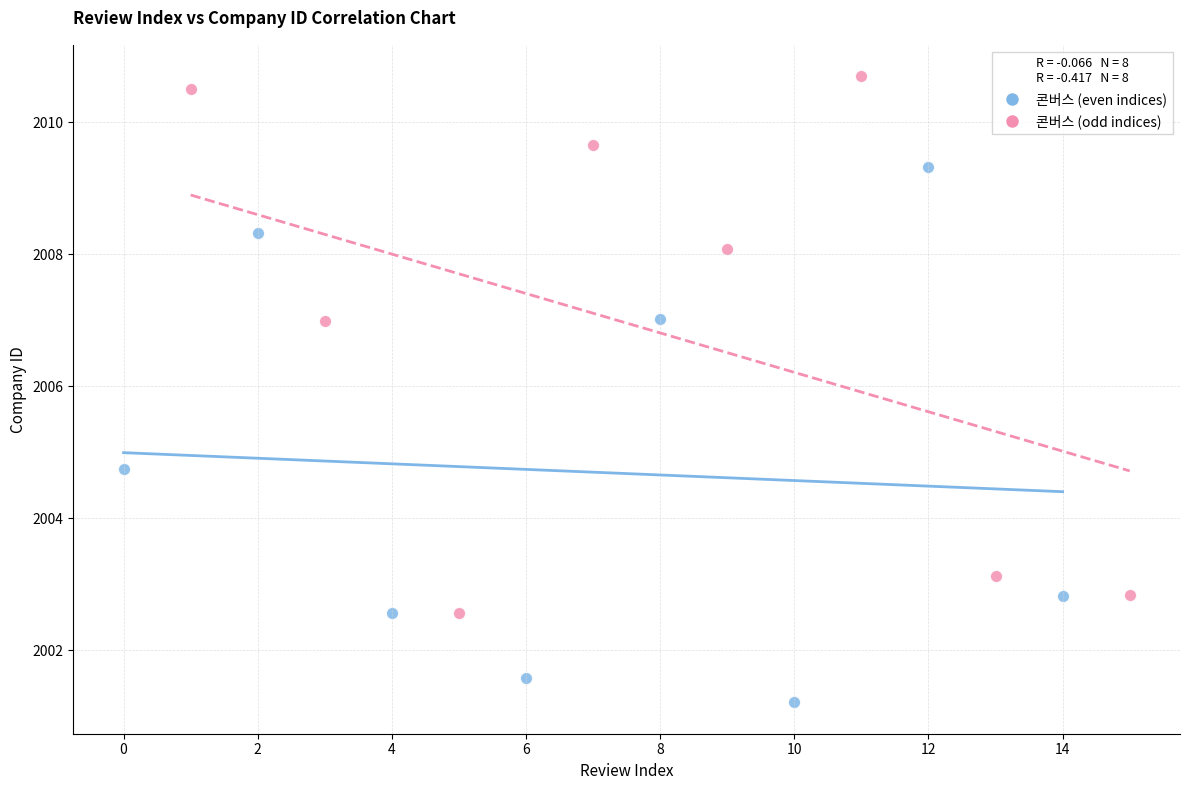

Which series reaches the minimum Y coordinate?

콘버스 (even indices)